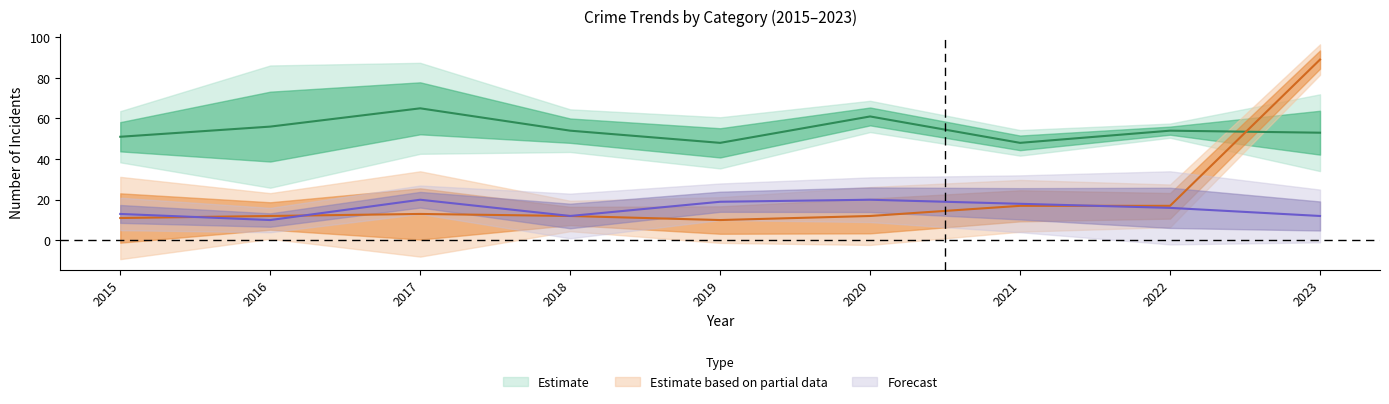

What is the sum of the Theft values at 2019 and 2022?

102